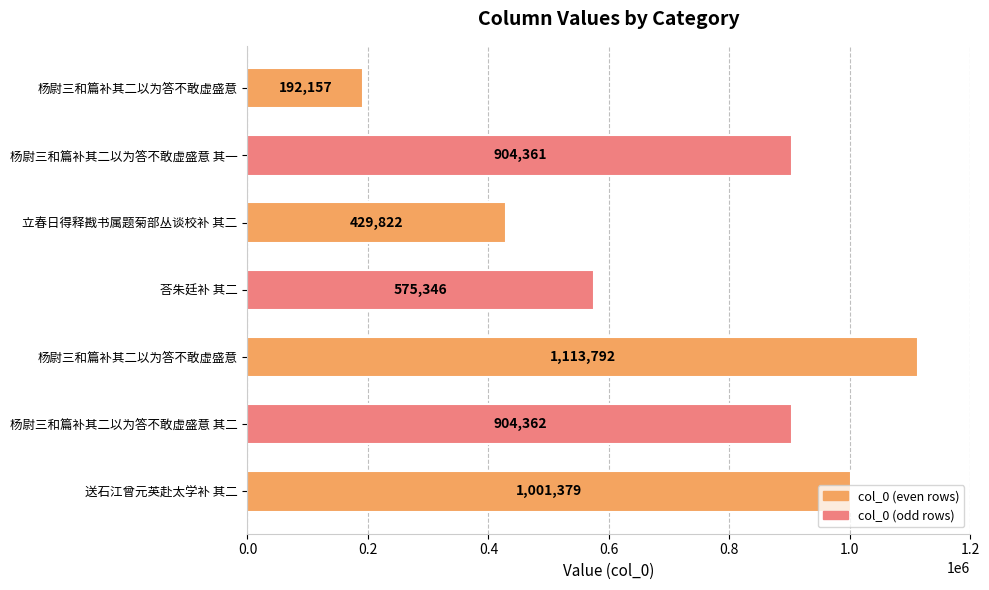

What is the sum of all values?

5121219